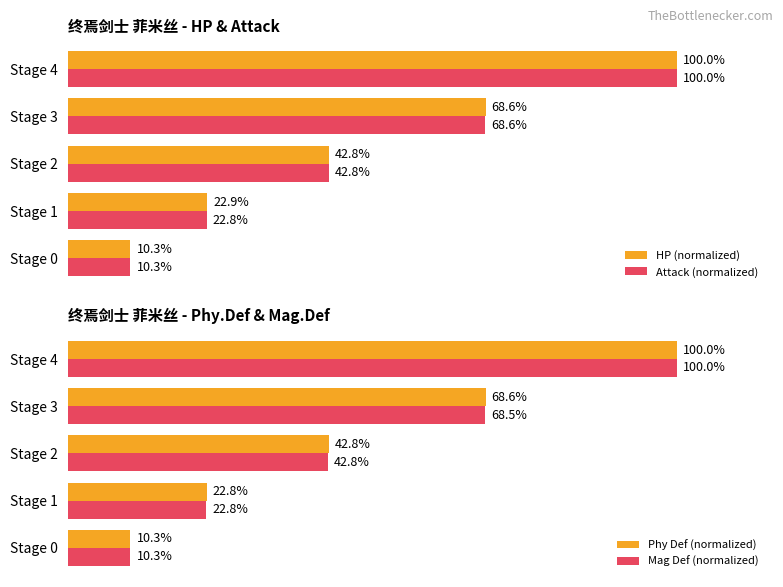

List the labels in order of Attack (normalized) value, smallest first.

Stage 0, Stage 1, Stage 2, Stage 3, Stage 4